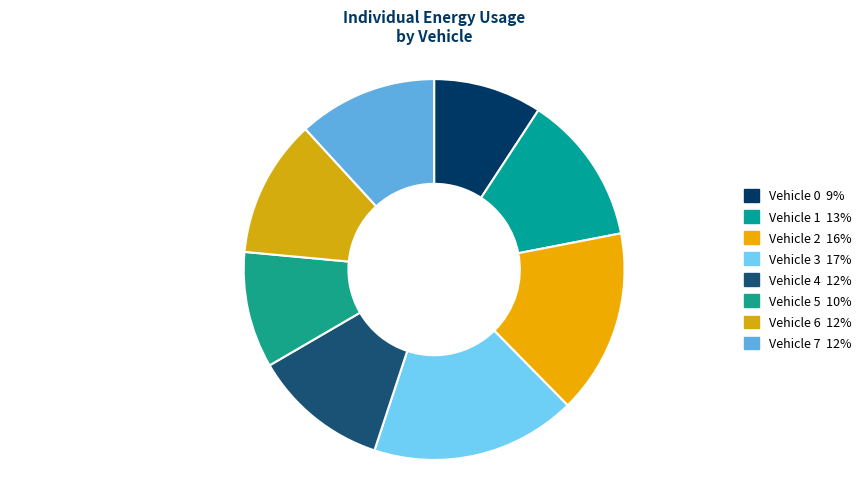

Is Vehicle 4 the majority of the pie?

No